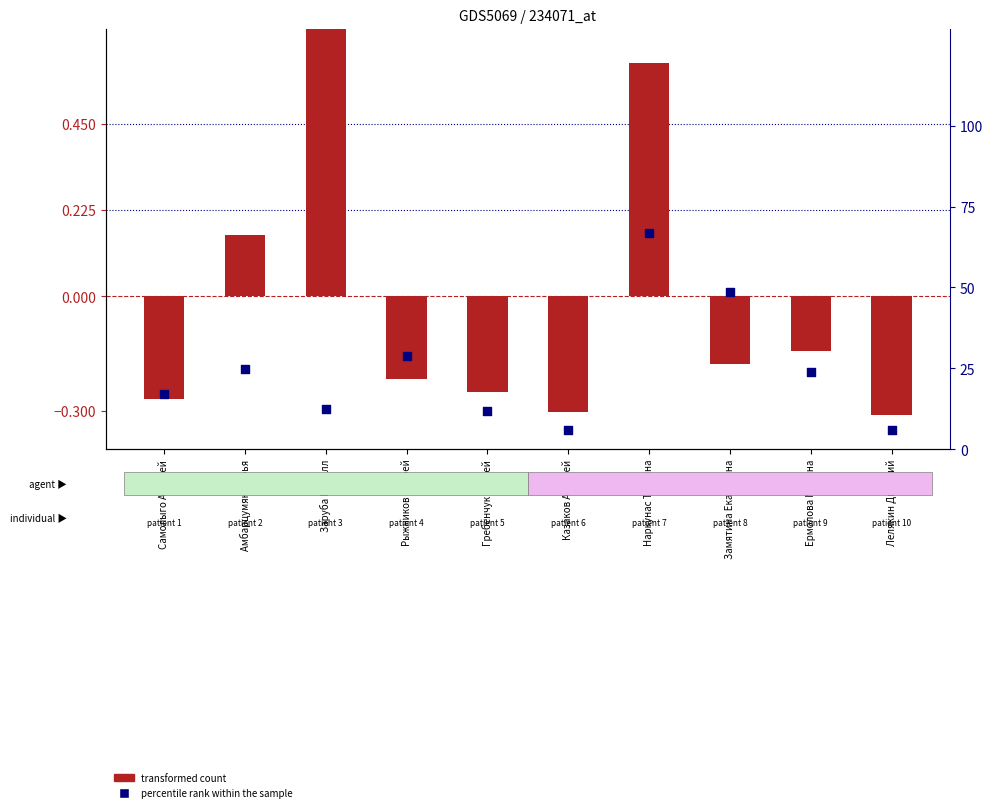

At which category is the sum across all series the highest?

Наркунас Татьяна